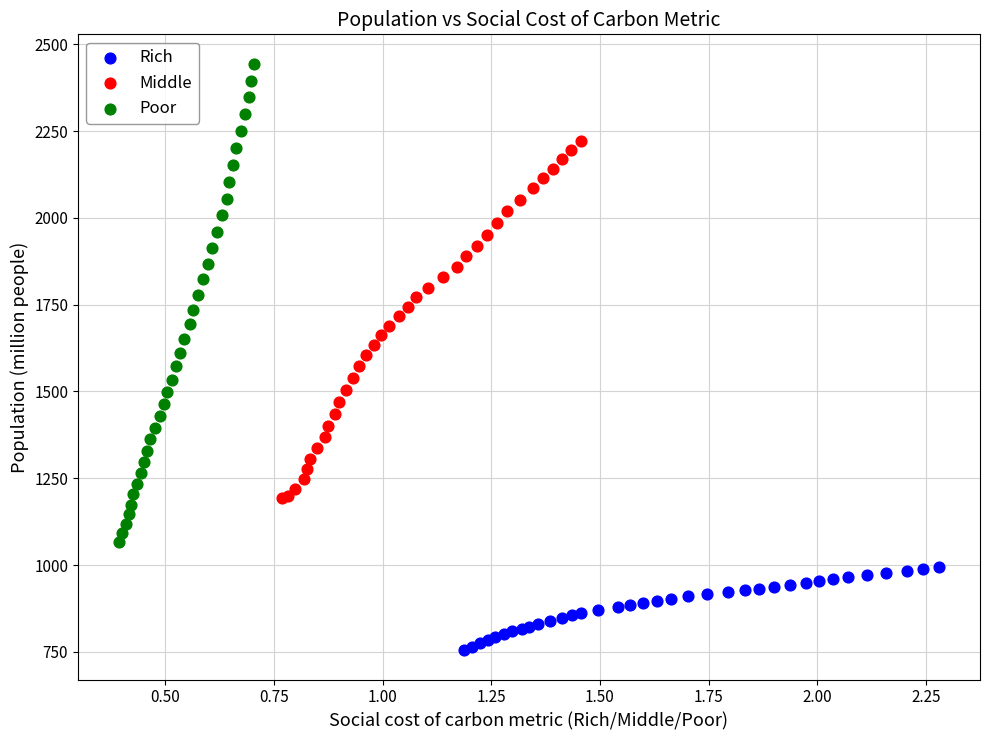

Which series reaches the maximum Y coordinate?

Poor